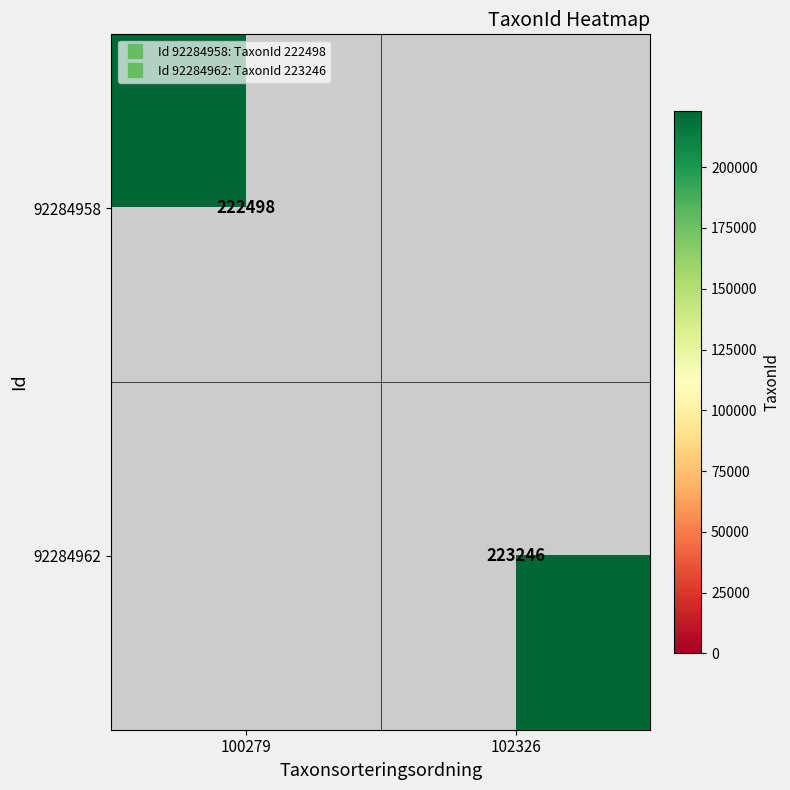

Rank the series by their average value, from lowest to highest.

92284958, 92284962